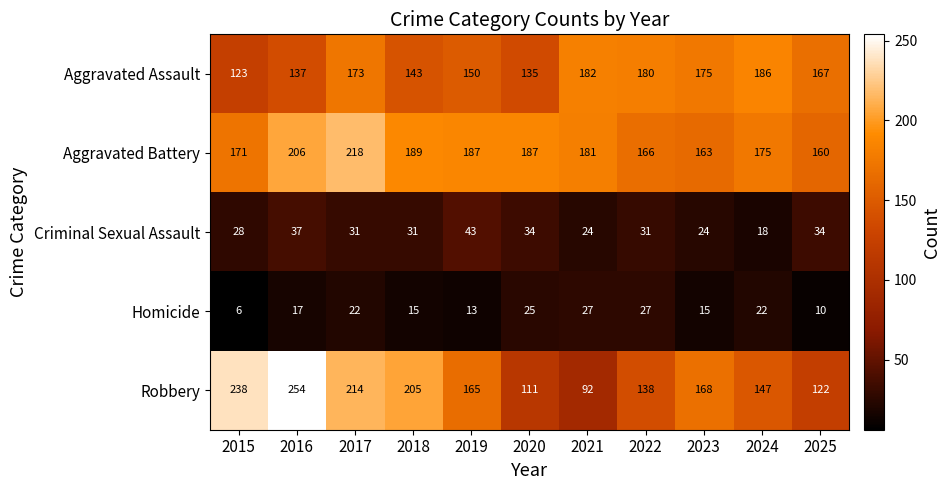

What is the smallest value displayed?

6